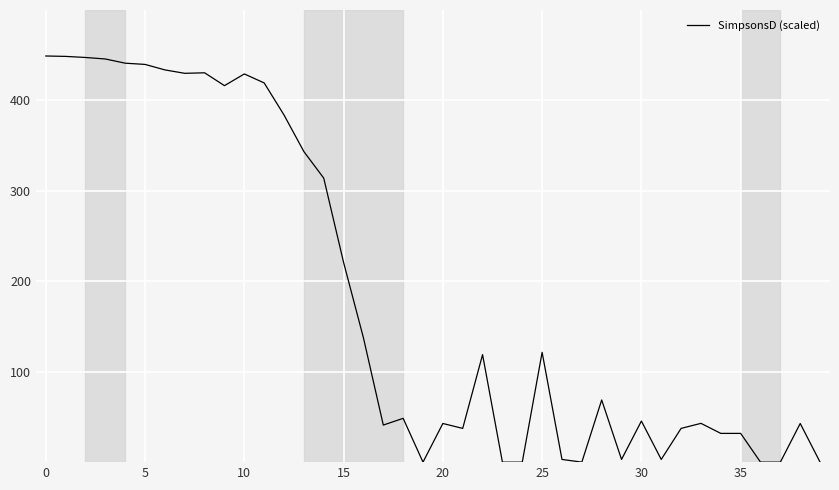

What is the maximum value shown in the chart?

449.1